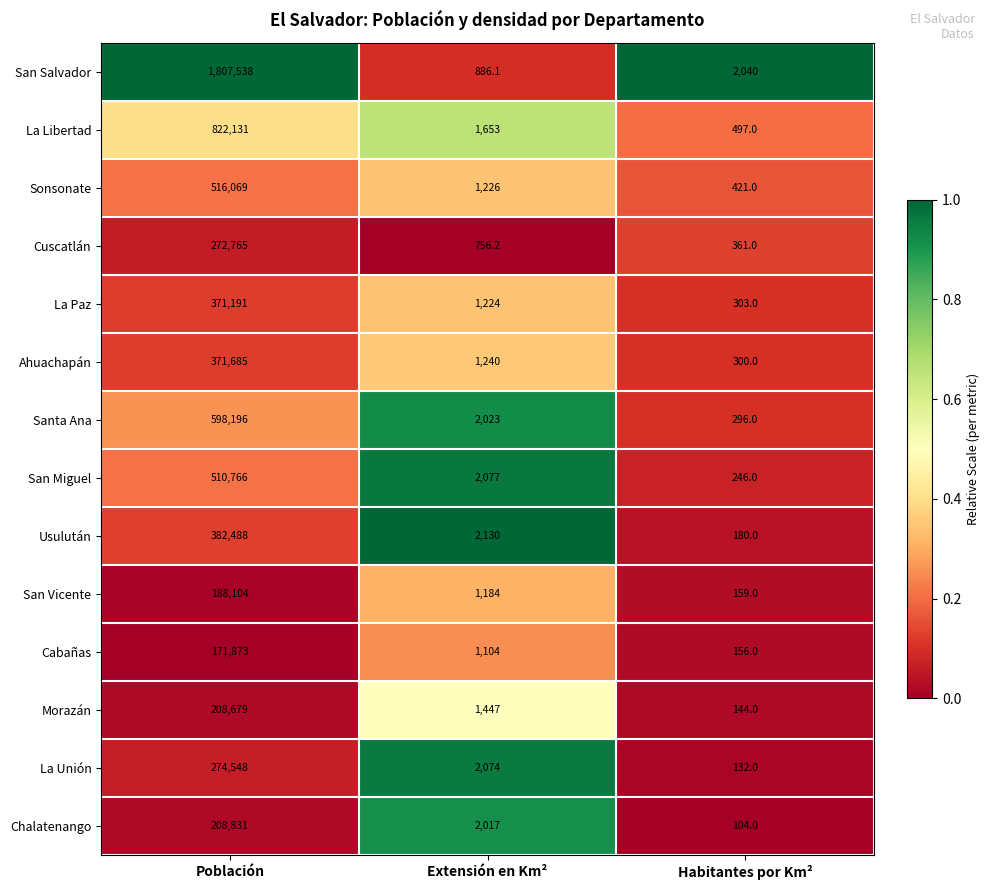

Is the value of Sonsonate at Extensión en Km² greater than the value of Cuscatlán at Habitantes por Km²?

Yes